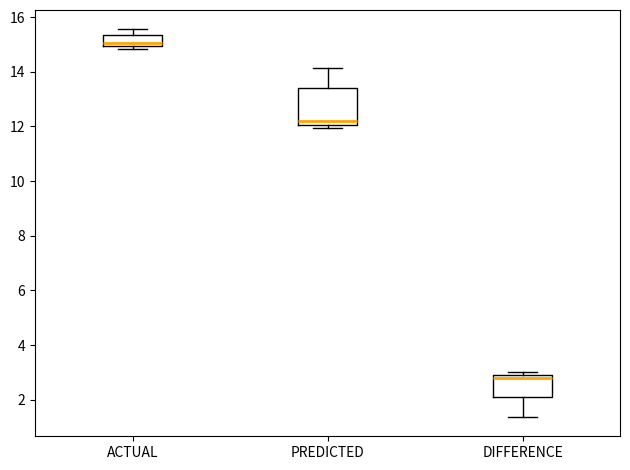

Which box has the highest median line?

ACTUAL